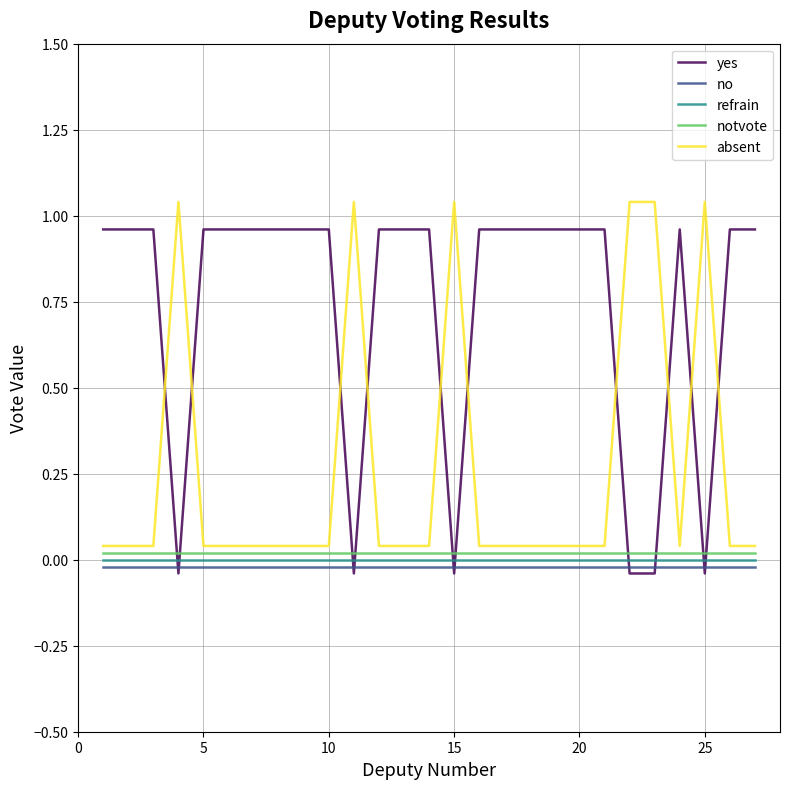

True or false: no and notvote cross at least once.

False